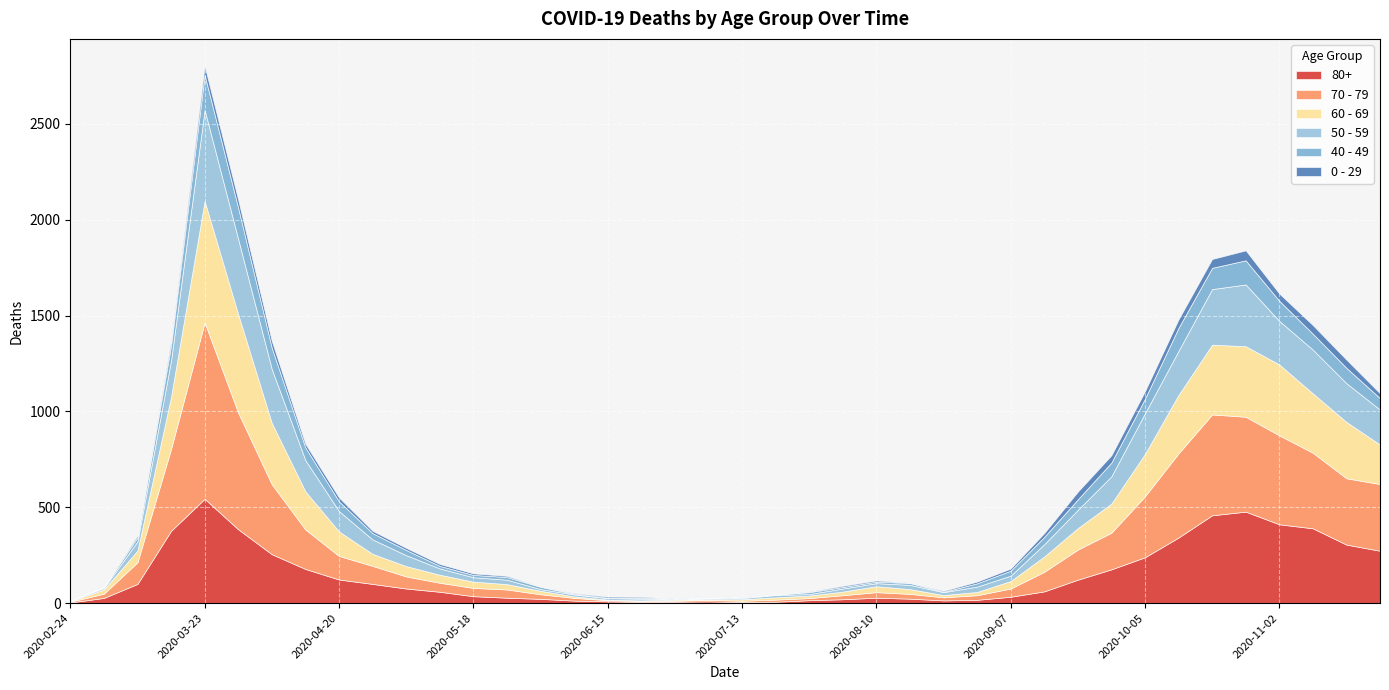

Which category has the highest value in the 0 - 29 series?

2020-10-26